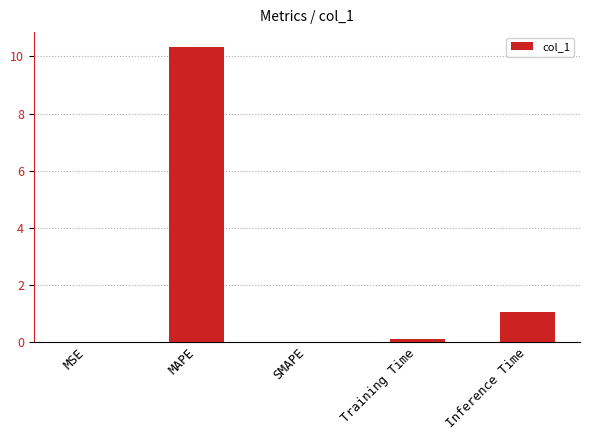

The chart shows a value of 3.6 at MAPE. True or false?

False